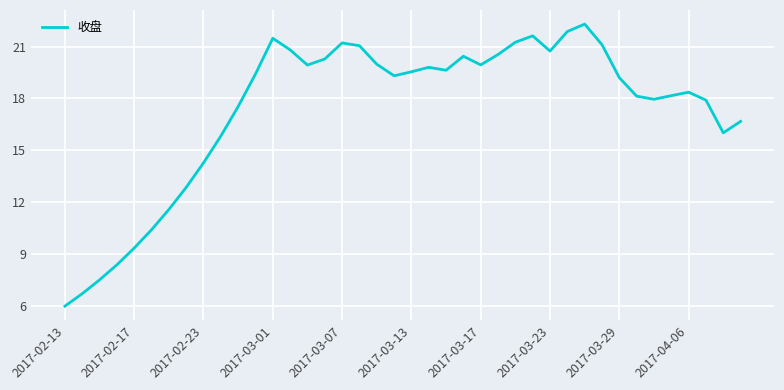

Is this an area chart (filled region under the line)?

No